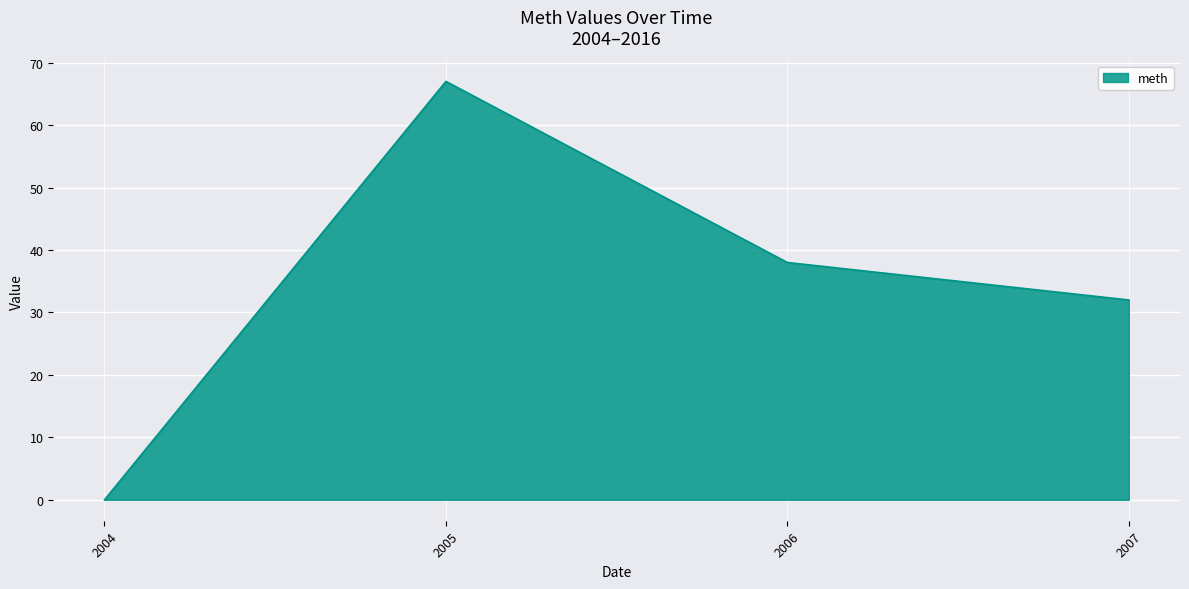

Between 2007 and 2004, which is larger?

2007